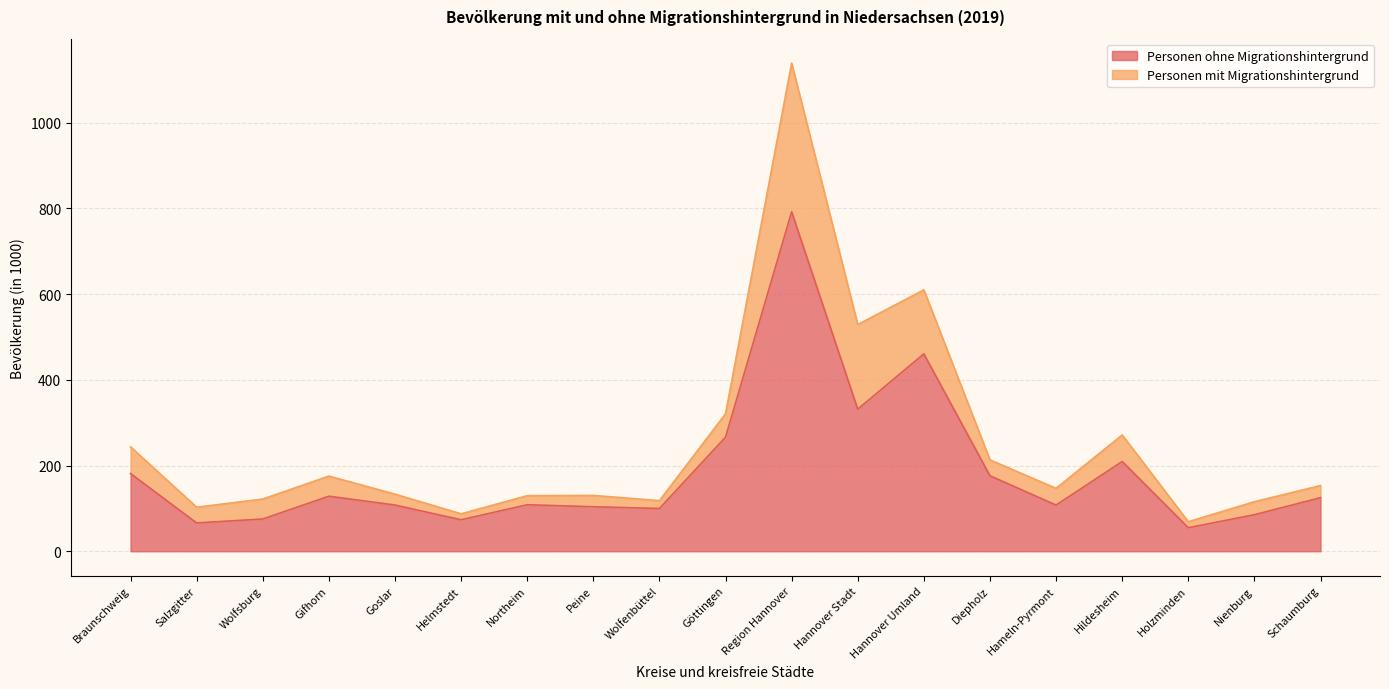

Is it true that the value at Helmstedt is 73.4?

True